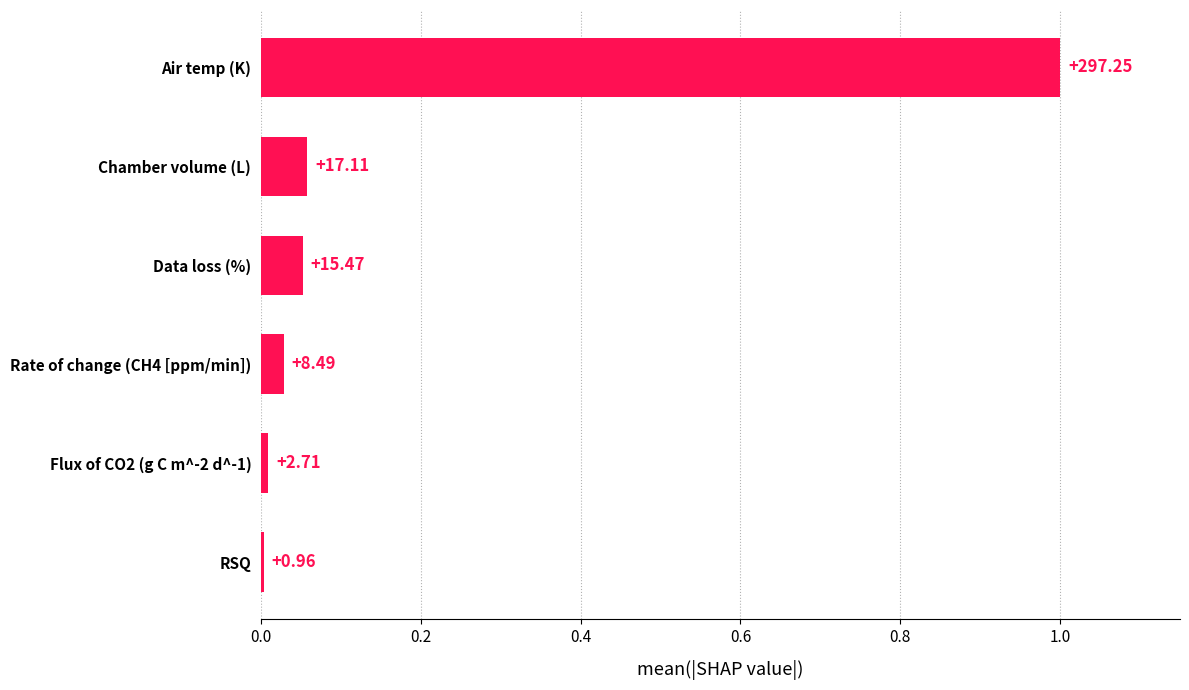

How many bars are there in total?

6